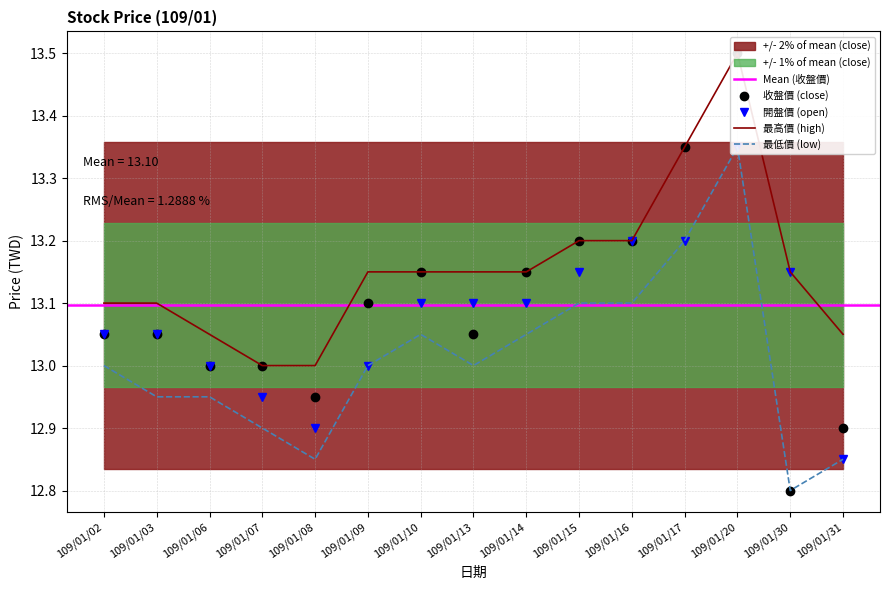

Between 109/01/06 and 109/01/13, which series saw the biggest shift?

開盤價